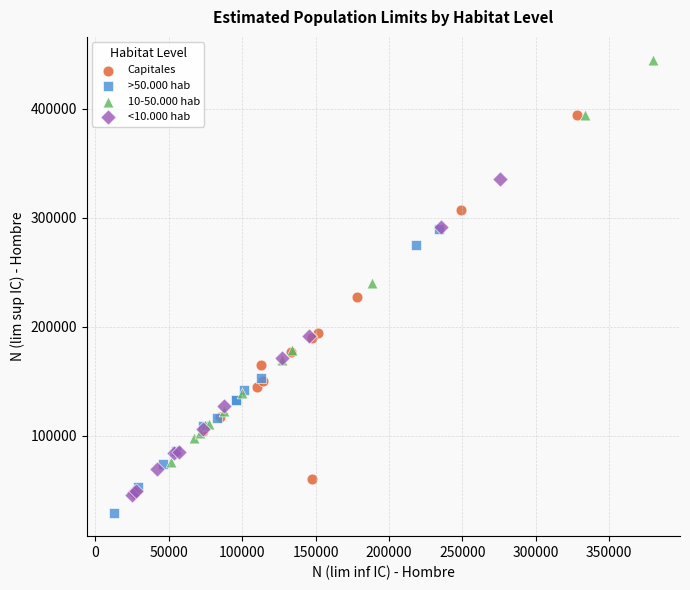

Which series contains the highest Y value?

10-50.000 hab